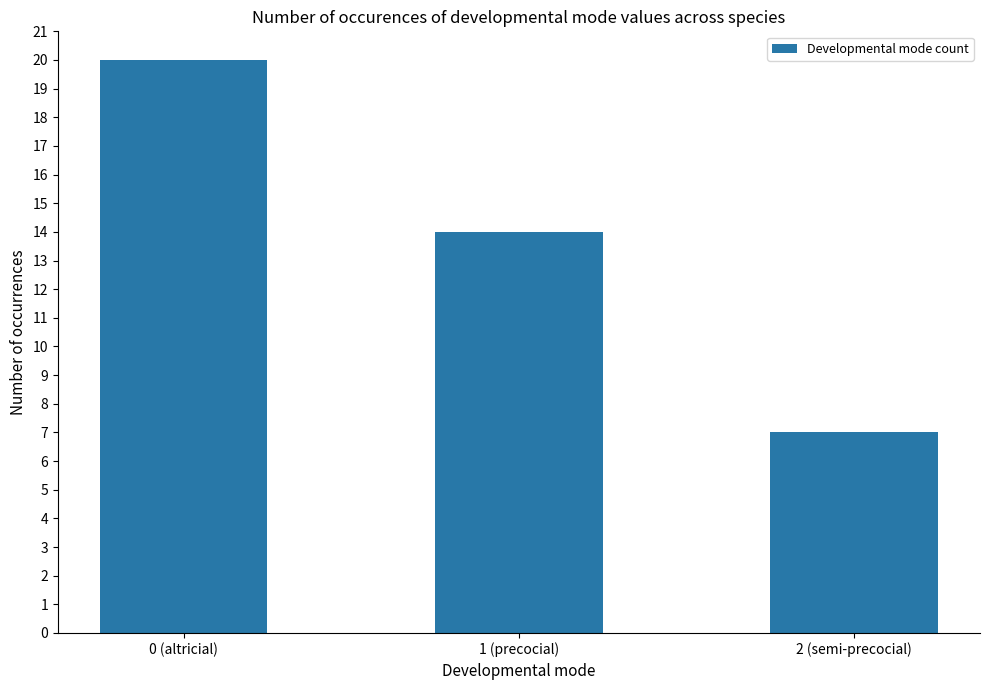

Rank the categories by value from lowest to highest.

2 (semi-precocial), 1 (precocial), 0 (altricial)